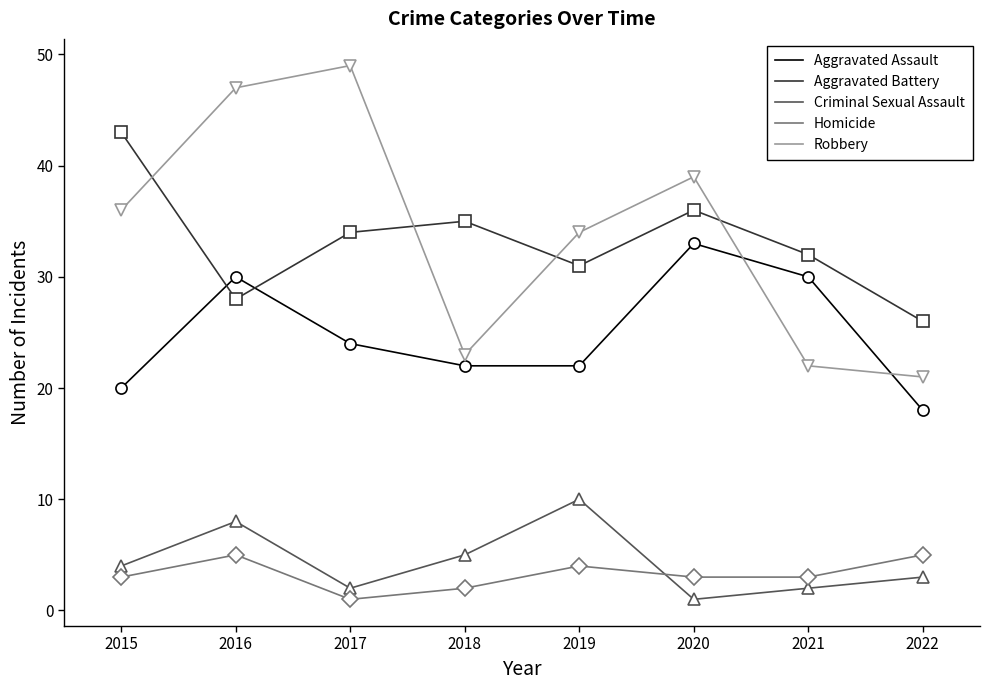

What is the smallest value displayed?

1